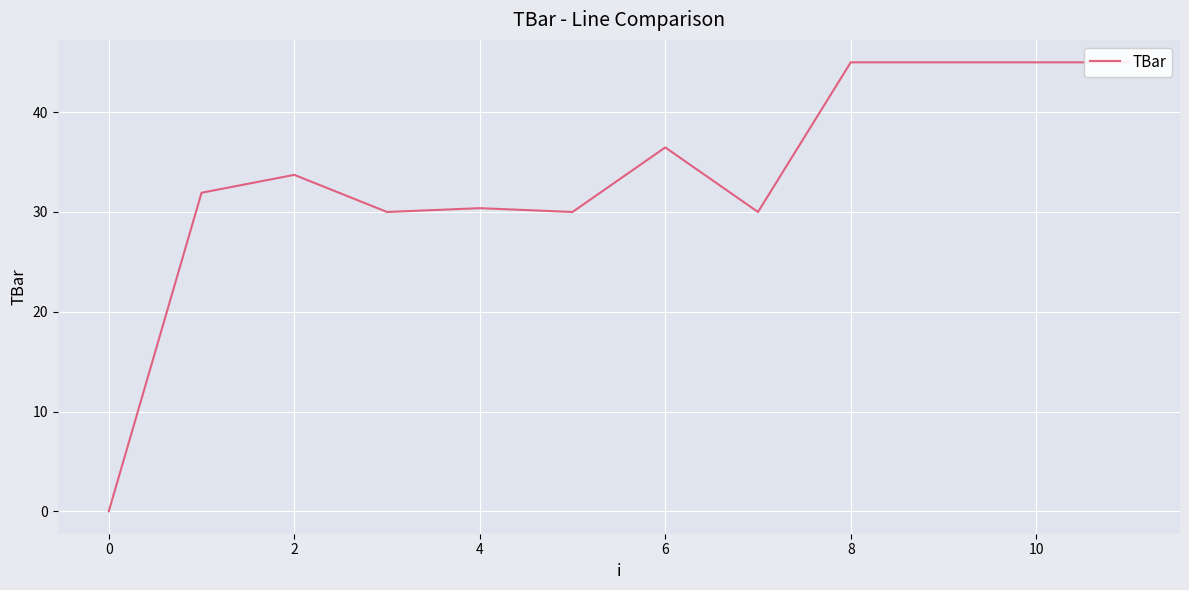

How many data points are above 33?

6